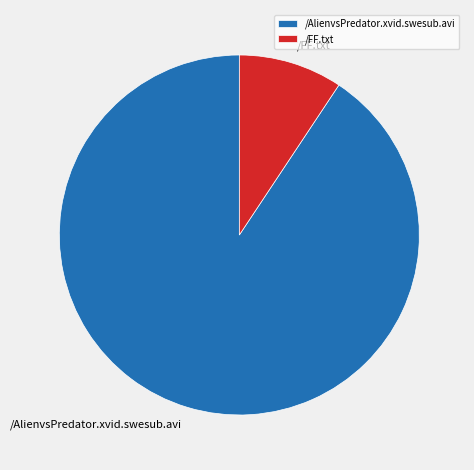

True or false: /AlienvsPredator.xvid.swesub.avi accounts for 77% of the total.

False